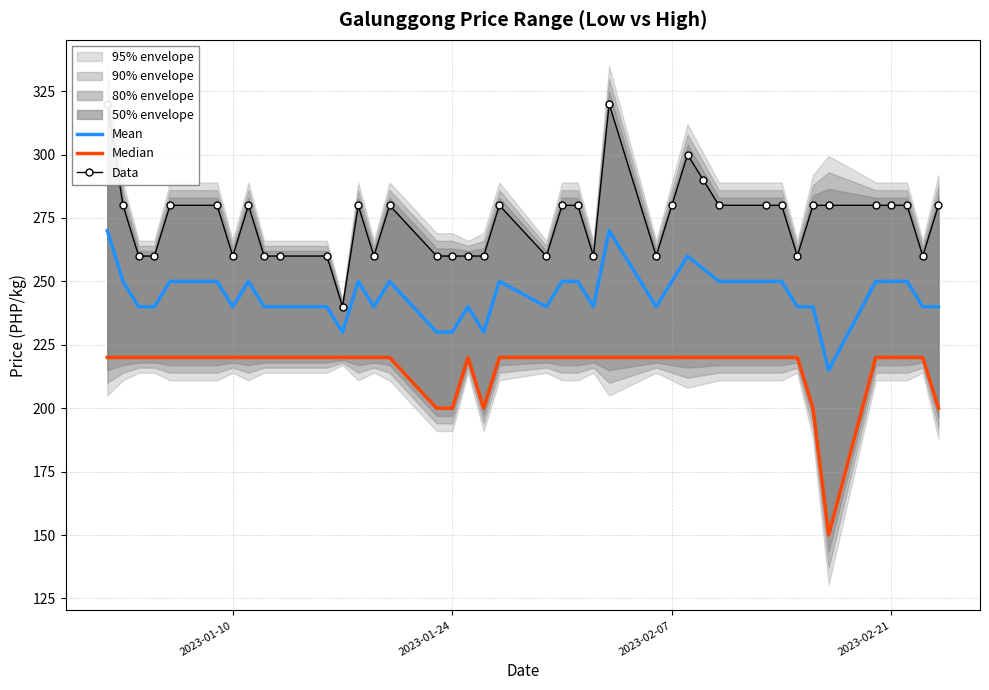

What is the minimum value for Mean?

215